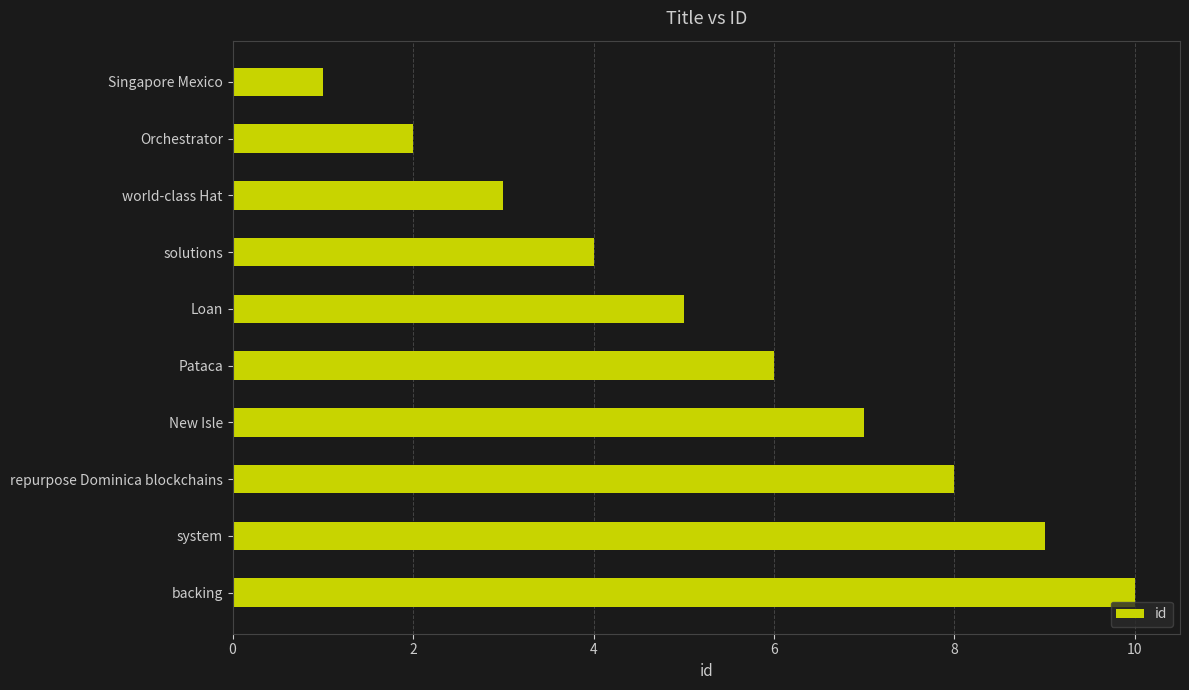

What is the average value?

6